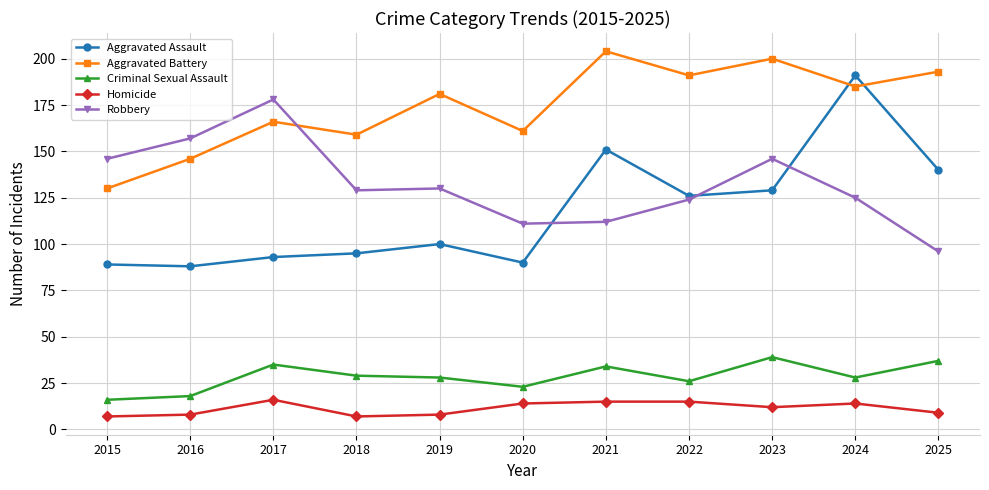

Rank the series by their maximum value, from lowest to highest.

Homicide, Criminal Sexual Assault, Robbery, Aggravated Assault, Aggravated Battery